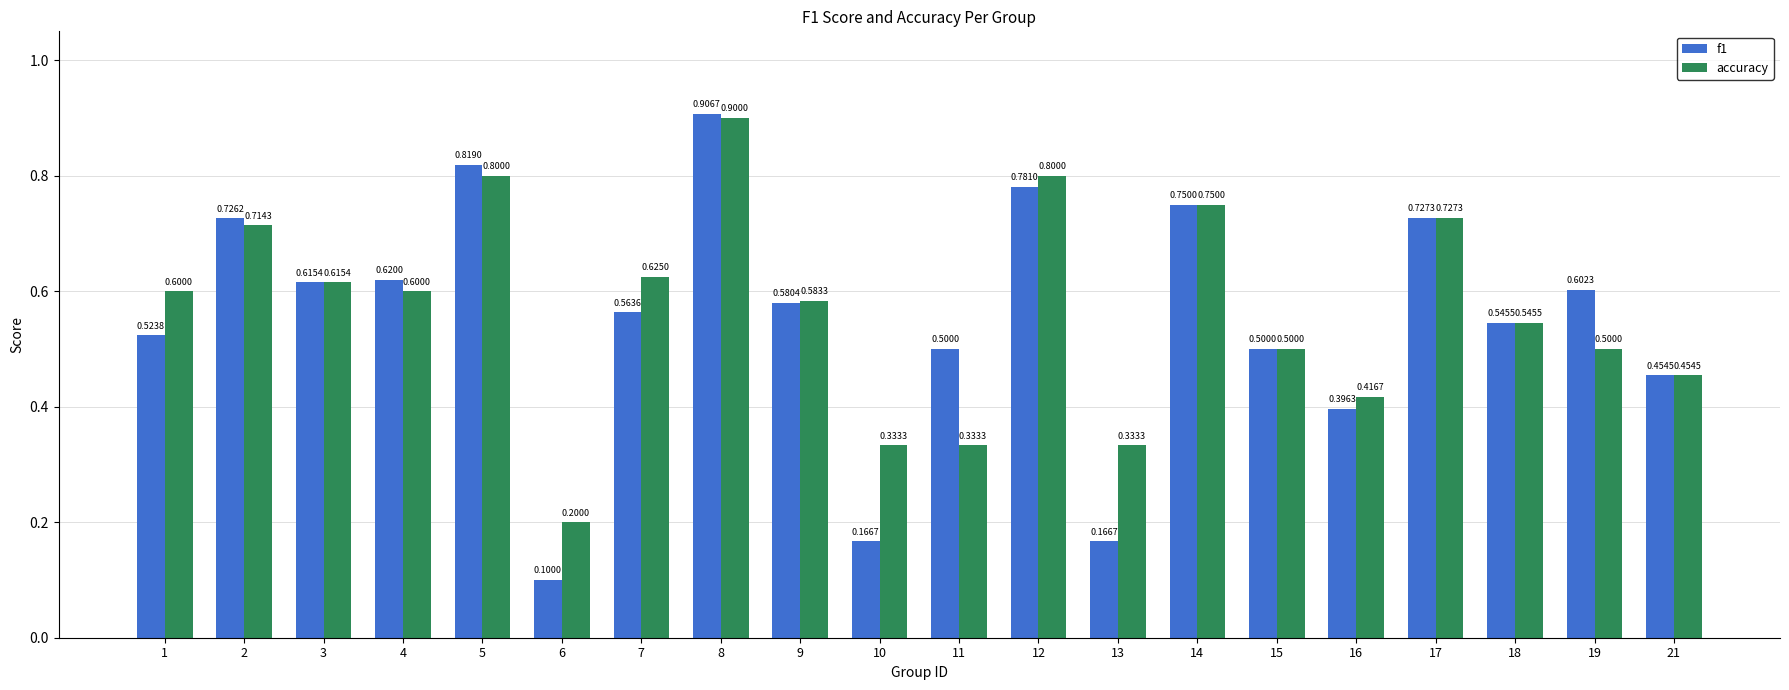

Rank the series by their maximum value, from lowest to highest.

accuracy, f1